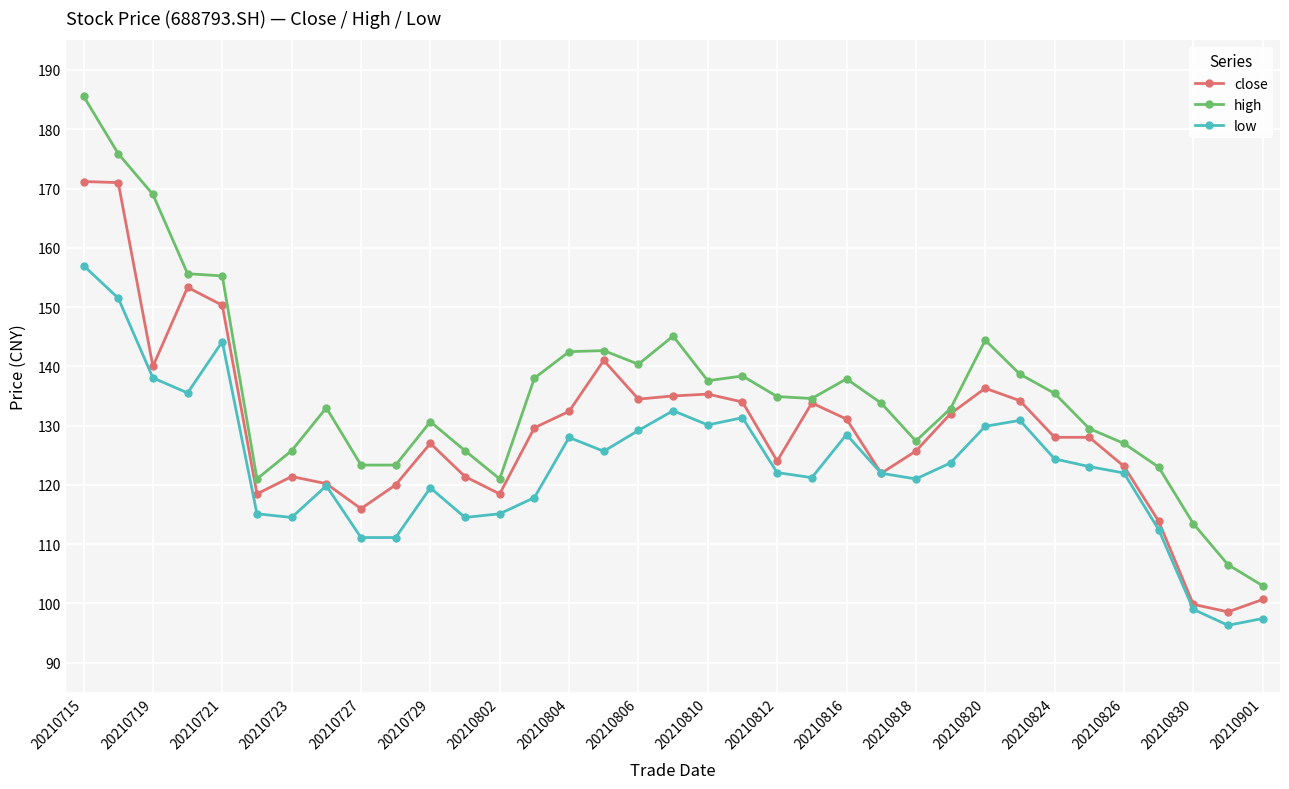

Which series has the largest total across all categories?

high